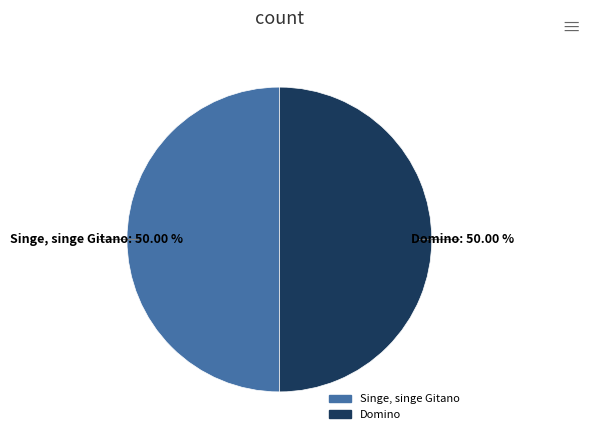

Do Domino and Singe, singe Gitano together represent more than half of the pie?

Yes